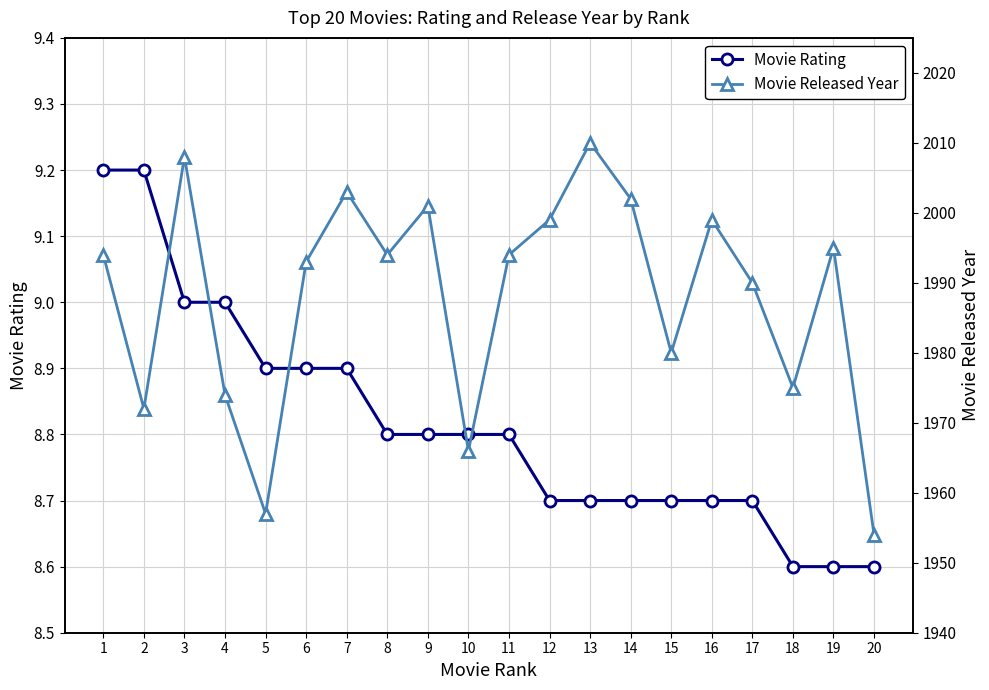

True or false: Movie Rating and Movie Released Year cross at least once.

False